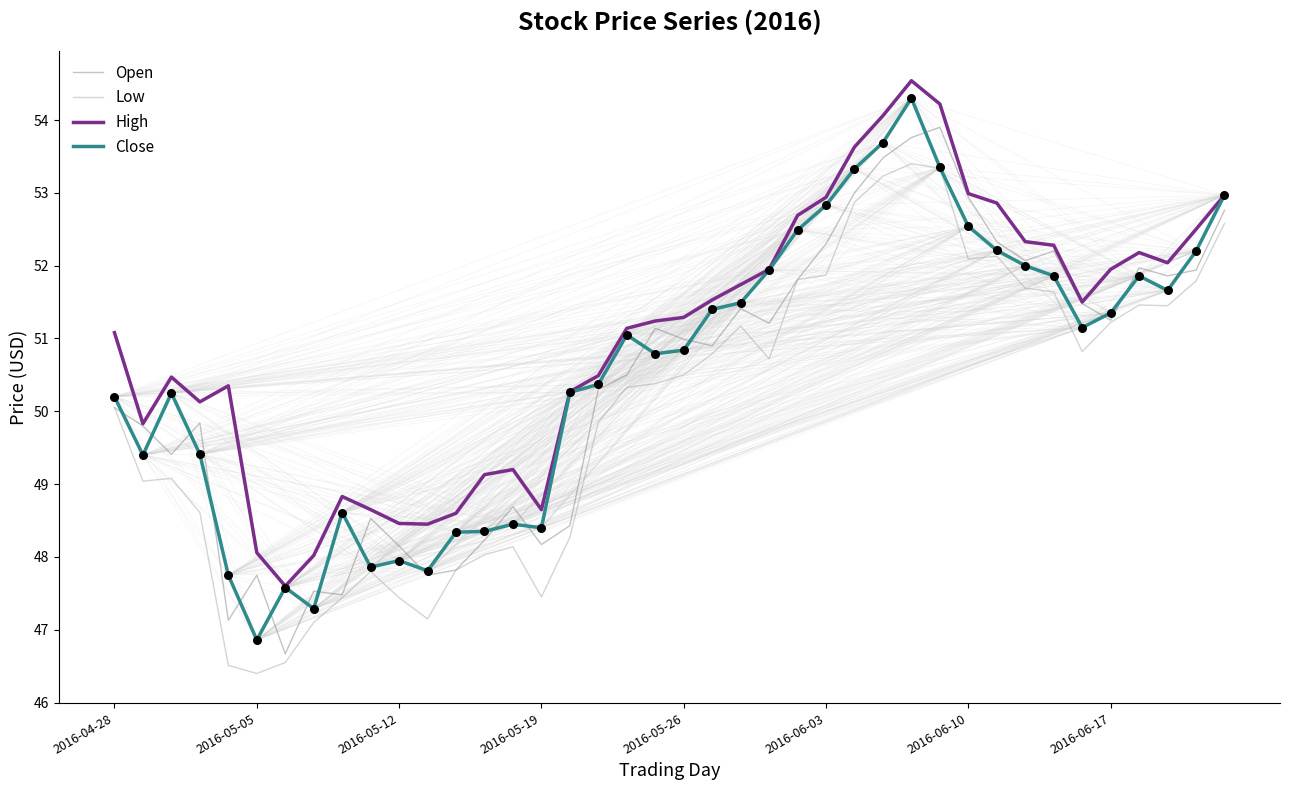

Which series has the largest total across all categories?

High